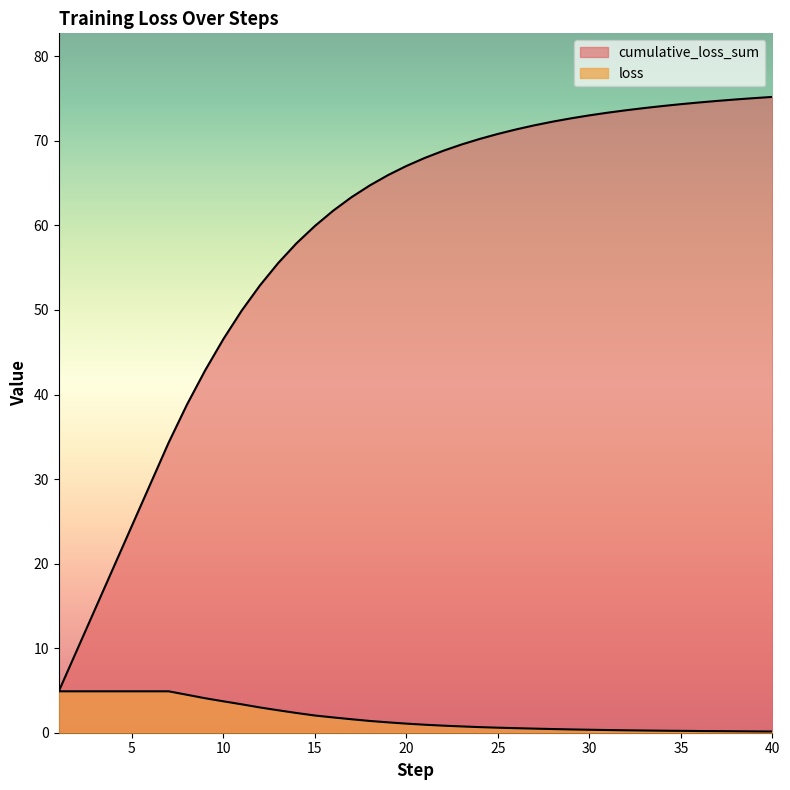

List the labels in order of cumulative_loss_sum value, smallest first.

1, 2, 3, 4, 5, 6, 7, 8, 9, 10, 11, 12, 13, 14, 15, 16, 17, 18, 19, 20, 21, 22, 23, 24, 25, 26, 27, 28, 29, 30, 31, 32, 33, 34, 35, 36, 37, 38, 39, 40